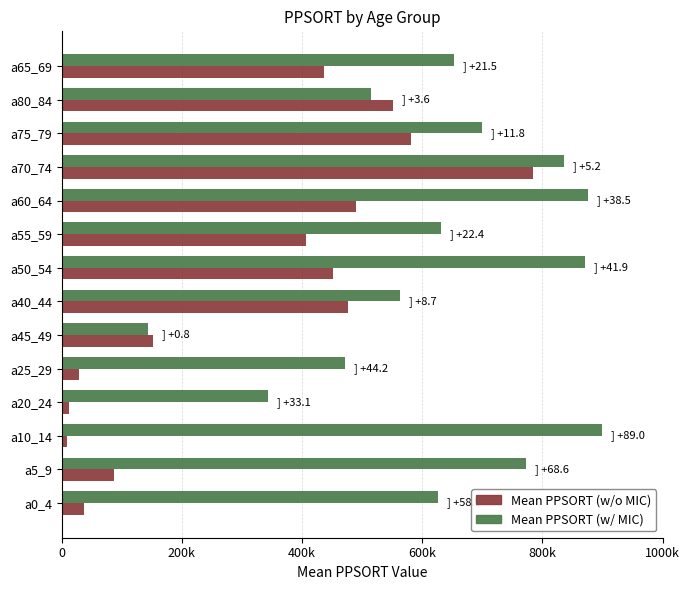

Where is Mean PPSORT (w/ MIC) nearest to the value 521359?

a80_84